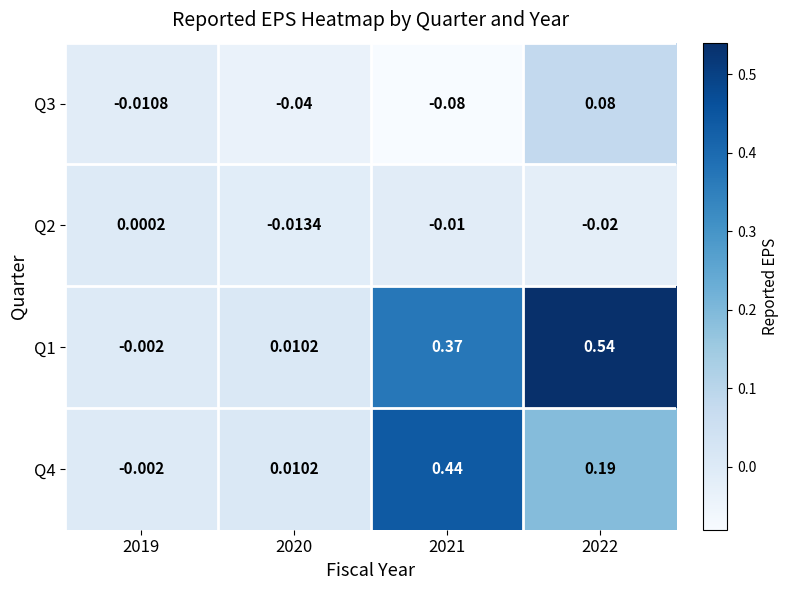

How many values in the Q2 series exceed 0?

1